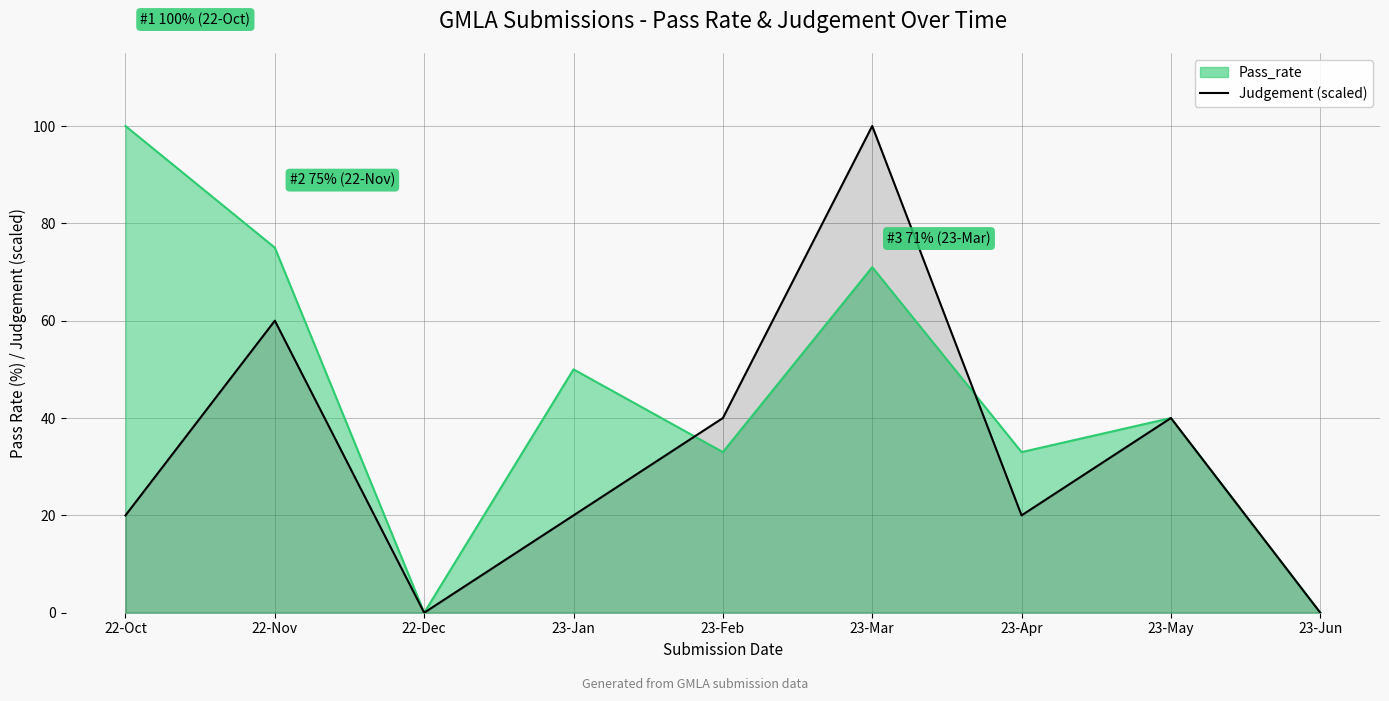

True or false: the data shows 0 at 22-Dec.

True